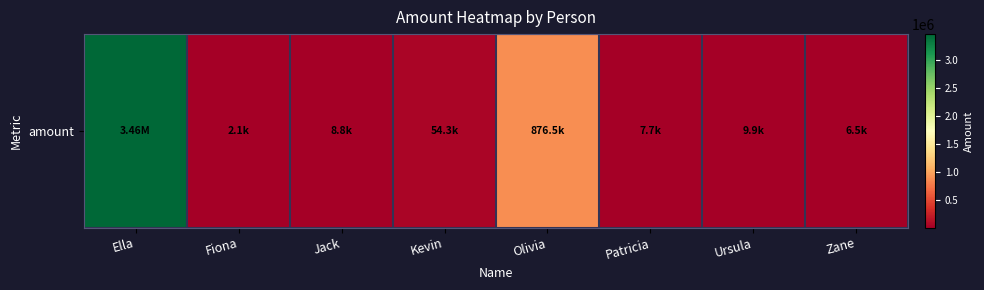

The value at Olivia is 876543.2. True or false?

True